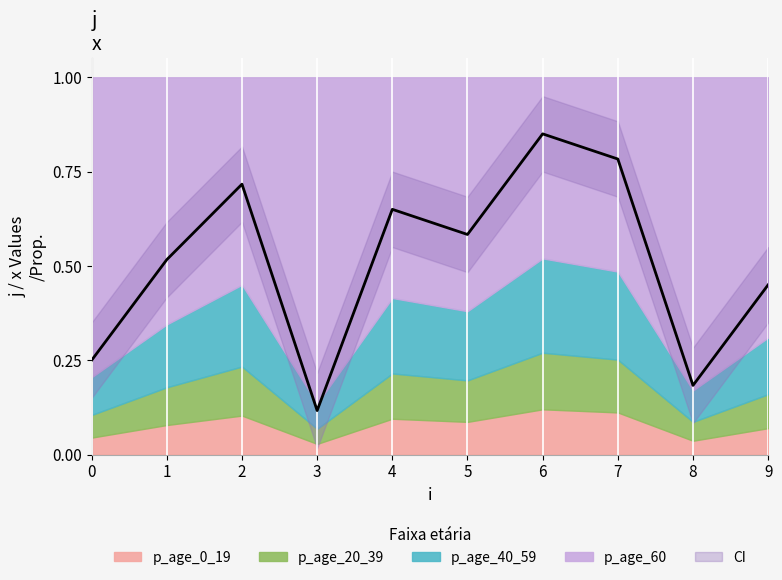

Which label corresponds to the largest value in the chart?

6